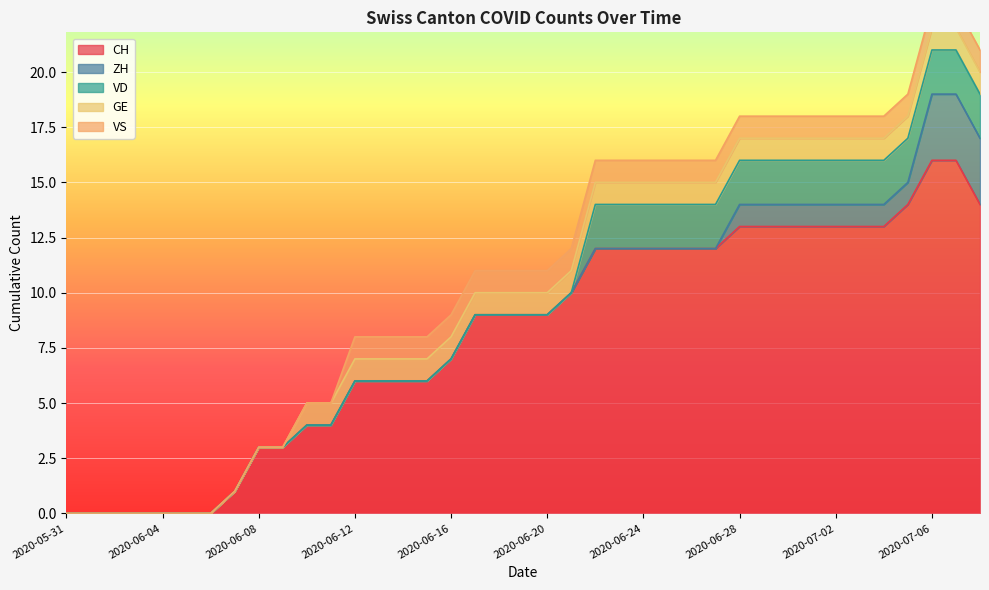

Count the number of data series in this chart.

5